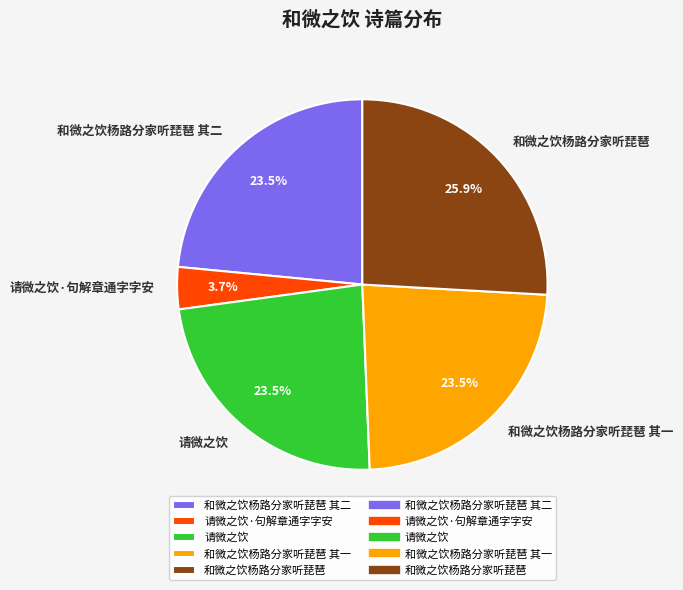

To the nearest percent, what is the difference between the 和微之饮杨路分家听琵琶 and 请微之饮·句解章通字字安 slice percentages?

22%